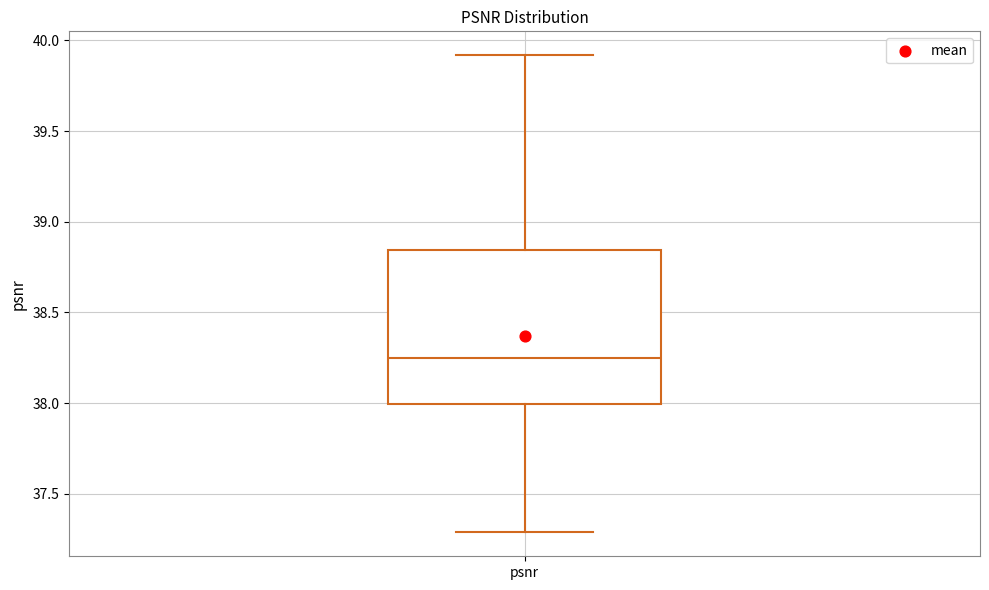

Read this box plot against the y-axis: the position of the median line, the range covered by the box, and the ends of both whiskers. The values are not printed on the chart, so give them approximately, as read against the axis.

median 38.25, box 38.00 to 38.85, whiskers 37.30 to 39.90